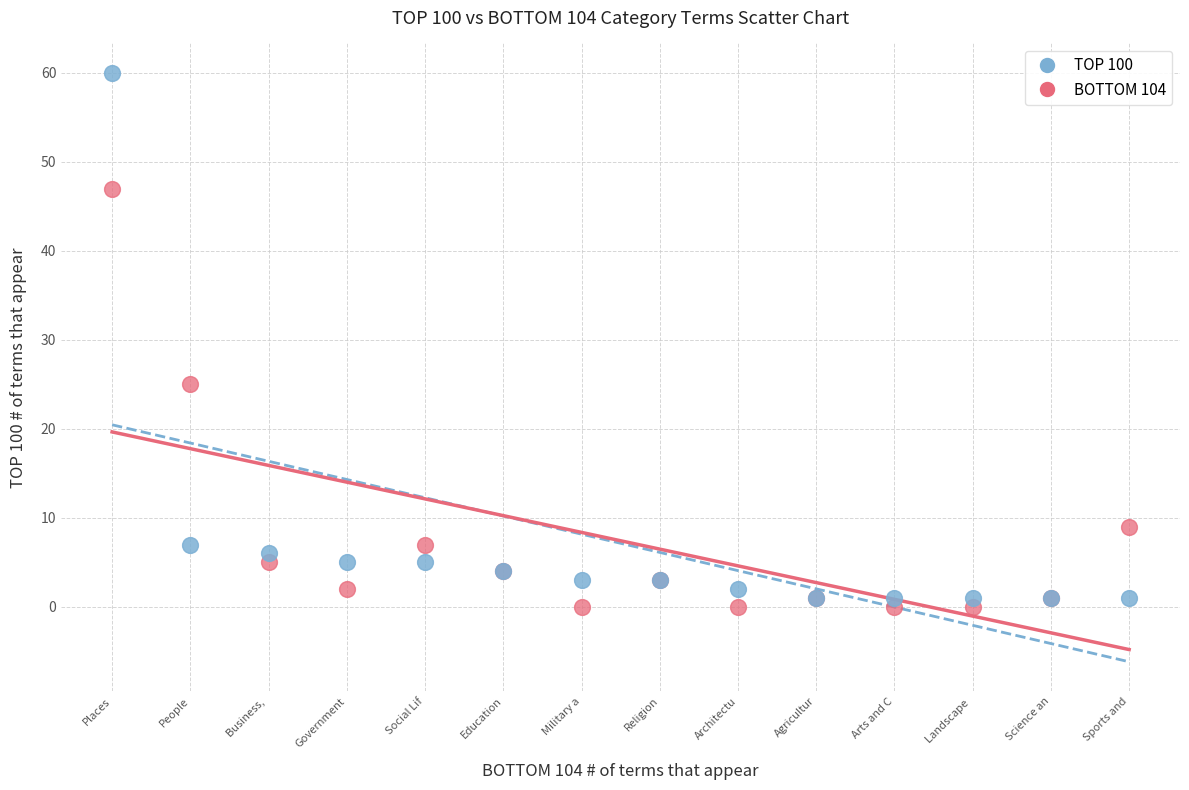

In the TOP 100 series, what Y value is closest to 30?

7